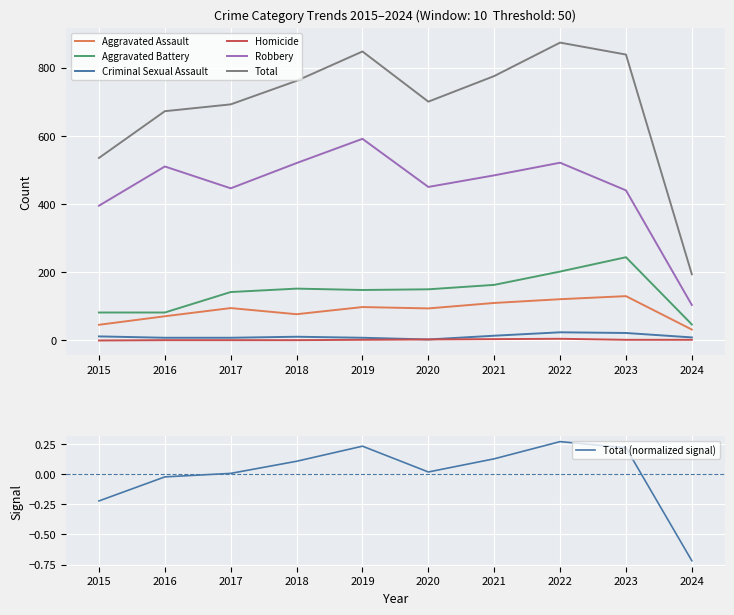

What is the difference between the Aggravated Assault values at 2015 and 2020?

48